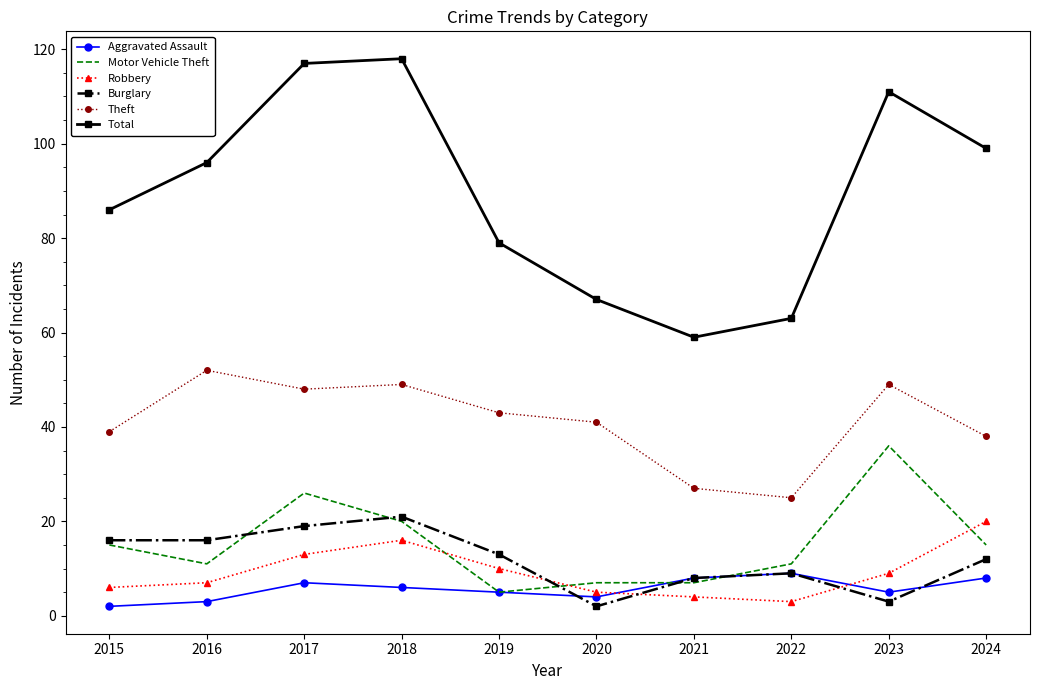

What is the average value of the Total series?

90